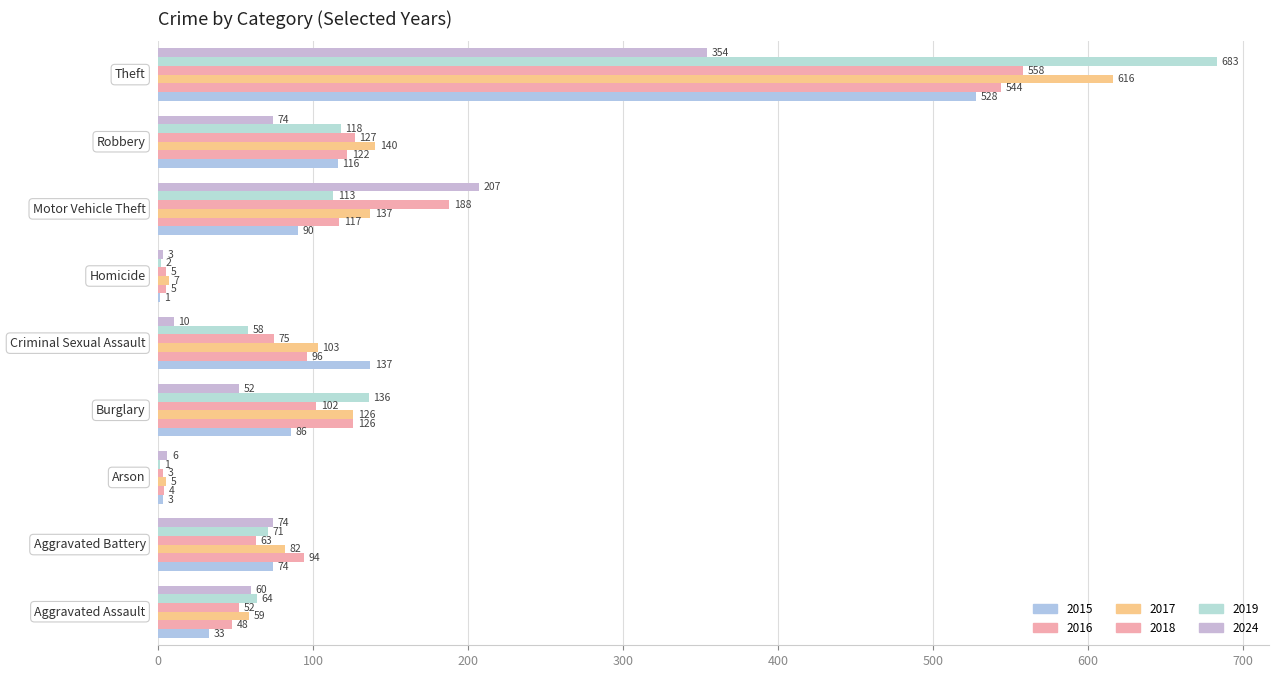

What is the minimum value for 2015?

1